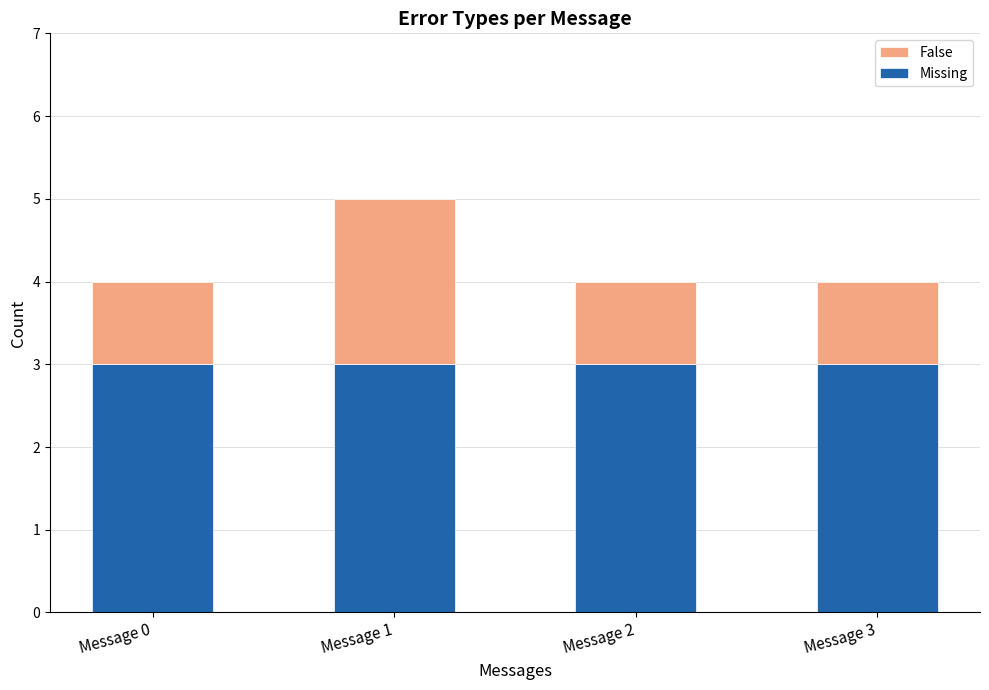

Reading left to right, transcribe the values for Missing.

Message 0=3	Message 1=3	Message 2=3	Message 3=3